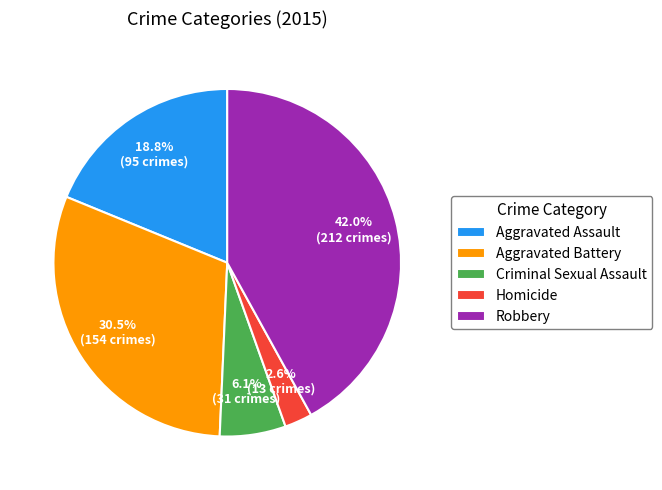

What percentage is the Aggravated Assault slice, to the nearest percent?

19%